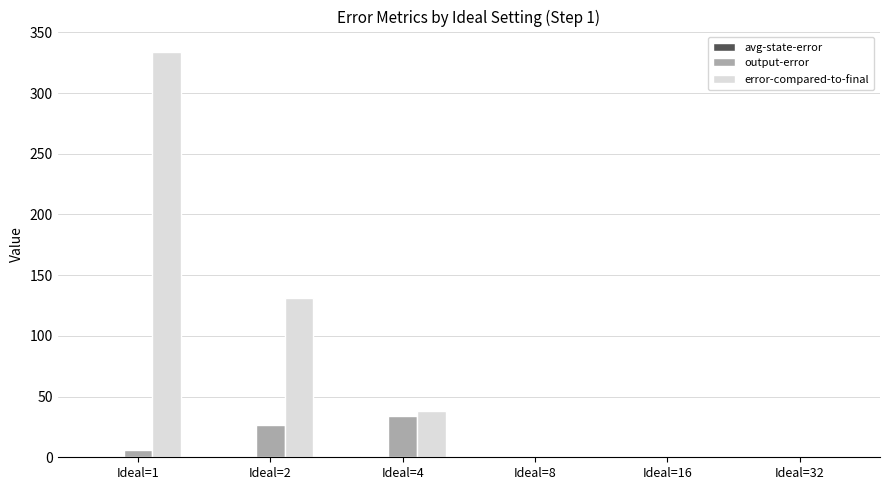

How many output-error values are between 0 and 27?

5